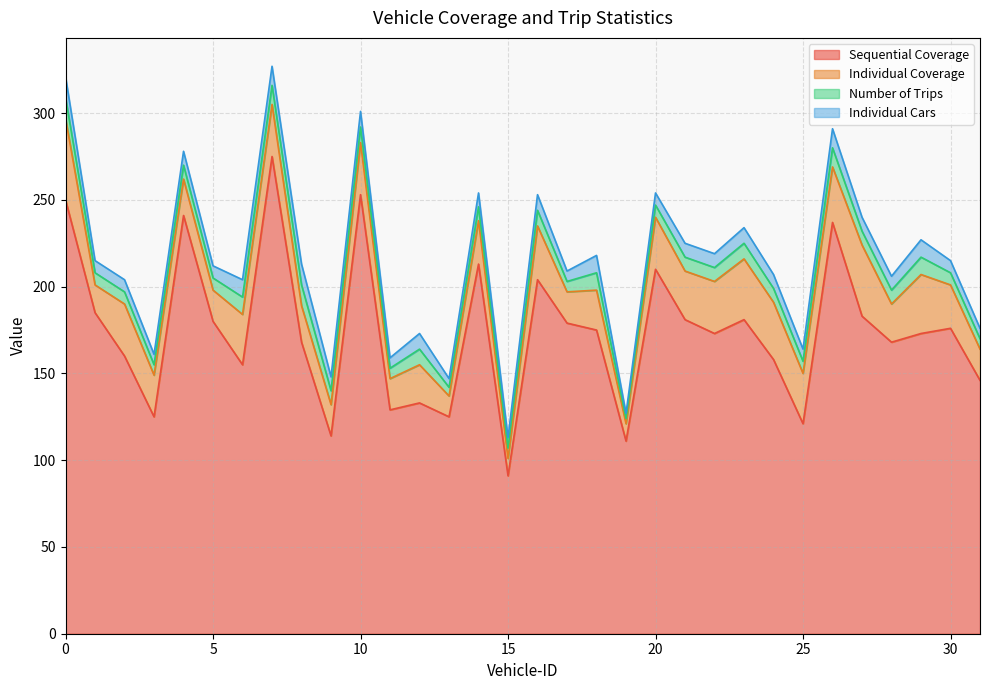

True or false: Number of Trips and Sequential Coverage cross at least once.

False